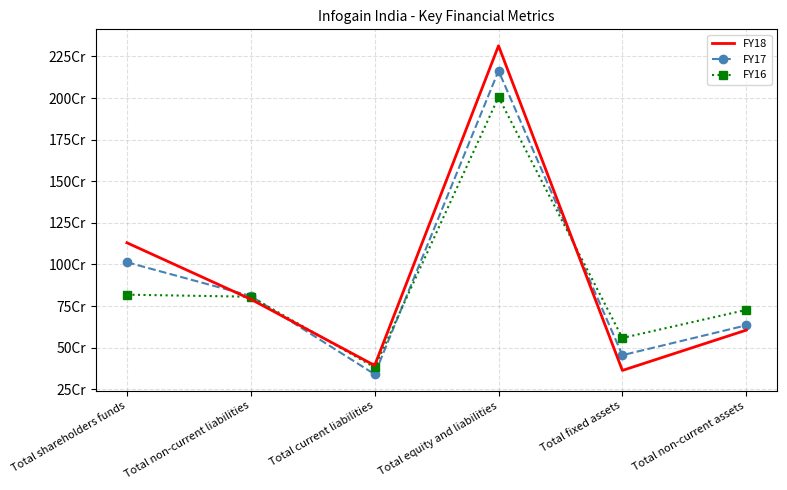

Where do FY18 and FY16 first cross each other?

Total shareholders funds and Total non-current liabilities